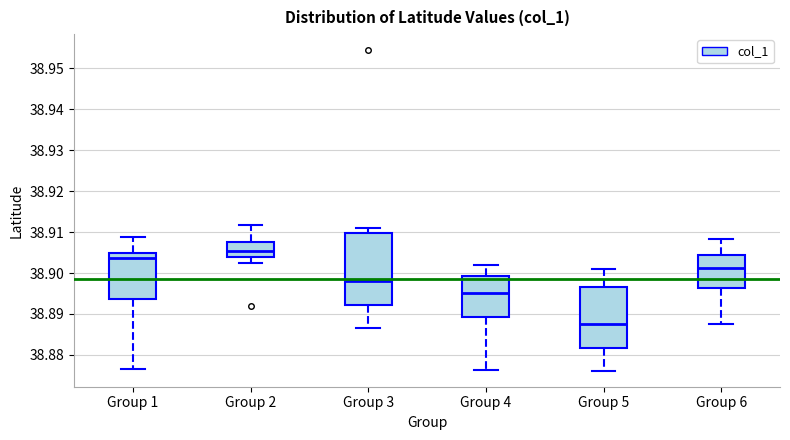

Reading left to right, transcribe this box plot: for each box, give where its median line is, the range the box spans, and where its two whiskers end, as read against the y-axis. The values are not printed on the chart, so give them approximately, as read against the axis.

Group 1: median 38.904, box 38.894 to 38.905, whiskers 38.877 to 38.909
Group 2: median 38.905, box 38.904 to 38.908, whiskers 38.902 to 38.912
Group 3: median 38.898, box 38.892 to 38.910, whiskers 38.887 to 38.911
Group 4: median 38.895, box 38.889 to 38.899, whiskers 38.876 to 38.902
Group 5: median 38.888, box 38.882 to 38.897, whiskers 38.876 to 38.901
Group 6: median 38.901, box 38.896 to 38.905, whiskers 38.888 to 38.908